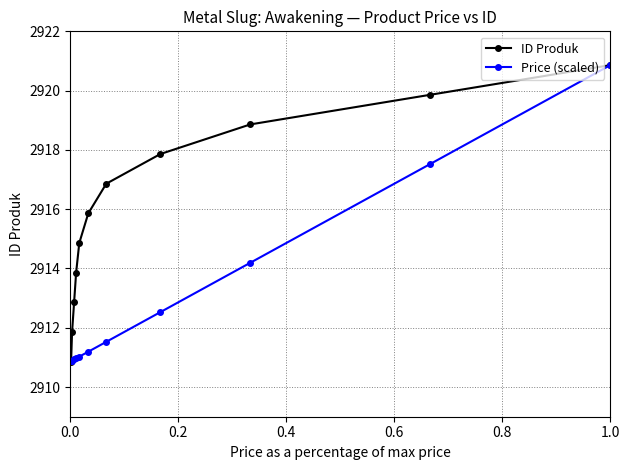

What is the highest value of the ID Produk series?

2920.9